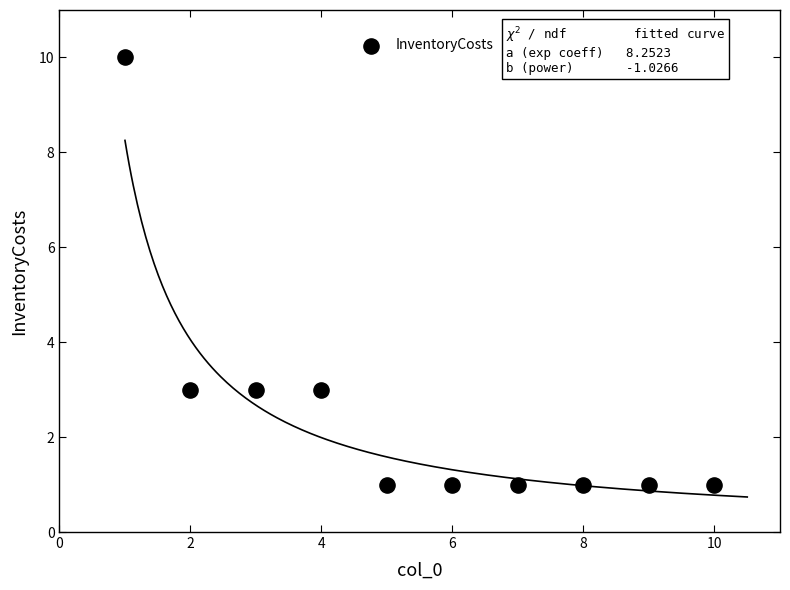

What is the range of X values (max minus min)?

9